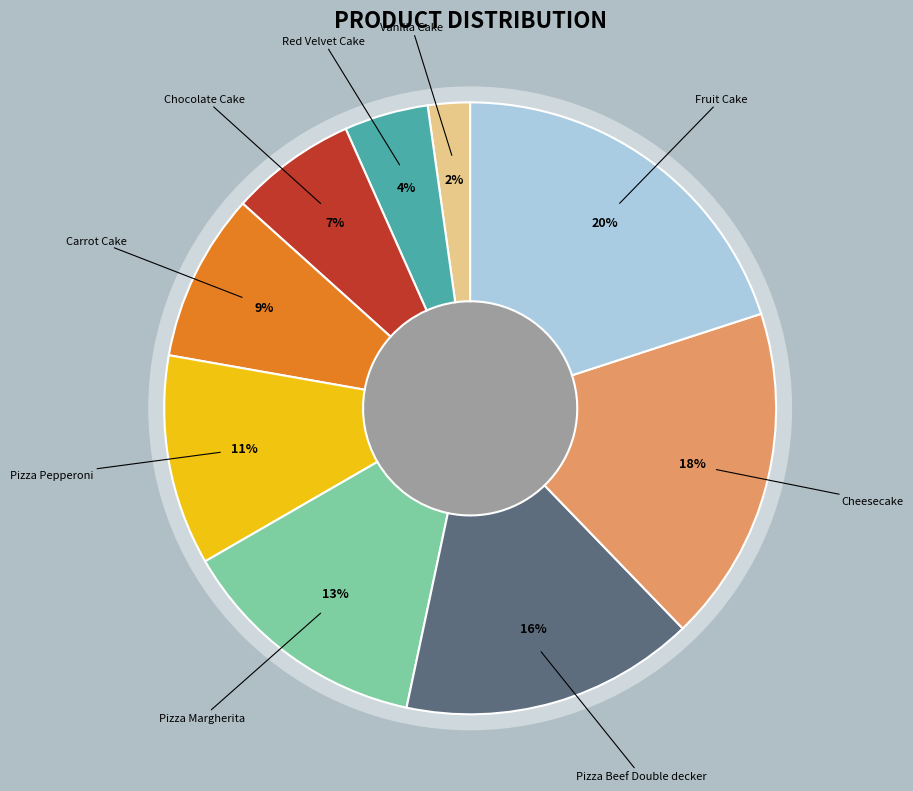

To the nearest percent, what is the difference between the Carrot Cake and Vanilla Cake slice percentages?

7%